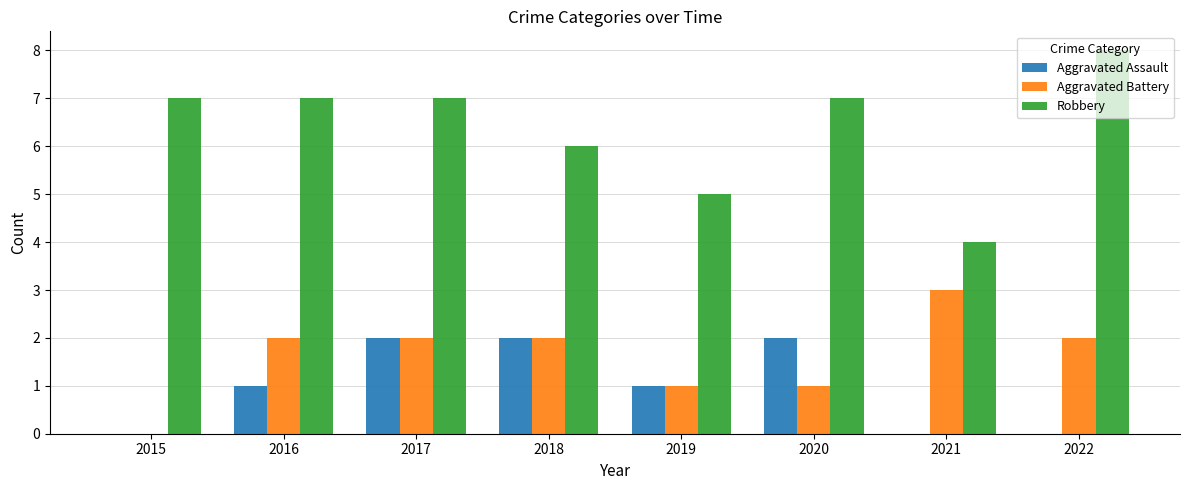

What is the sum of all Aggravated Assault values?

8